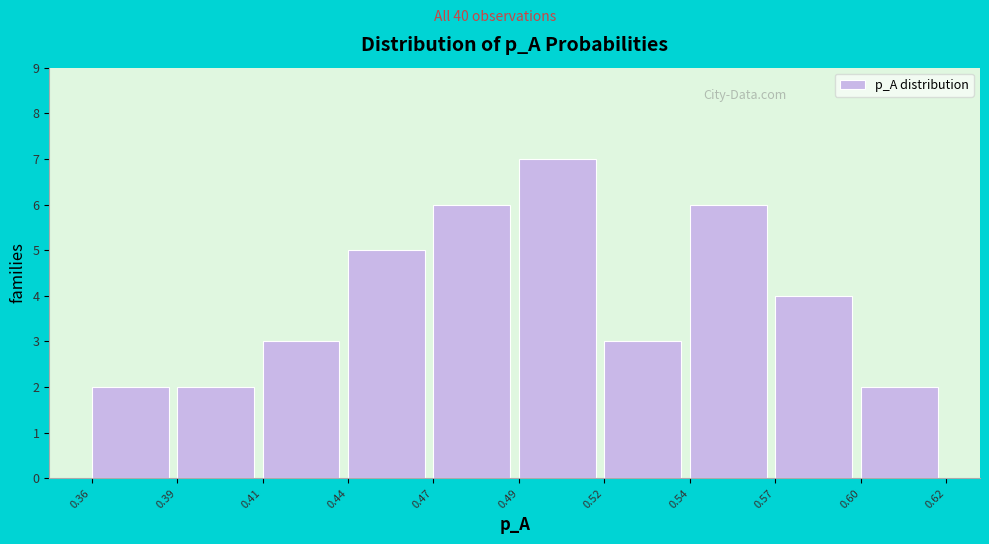

Reading left to right, extract all data points from this chart.

0.36=2	0.39=2	0.41=3	0.44=5	0.47=6	0.49=7	0.52=3	0.54=6	0.57=4	0.60=2